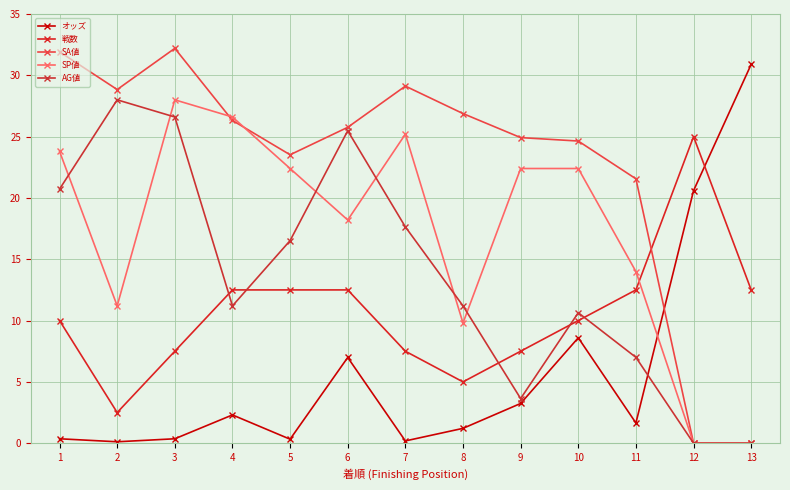

How many interior local valleys does the オッズ series have?

4